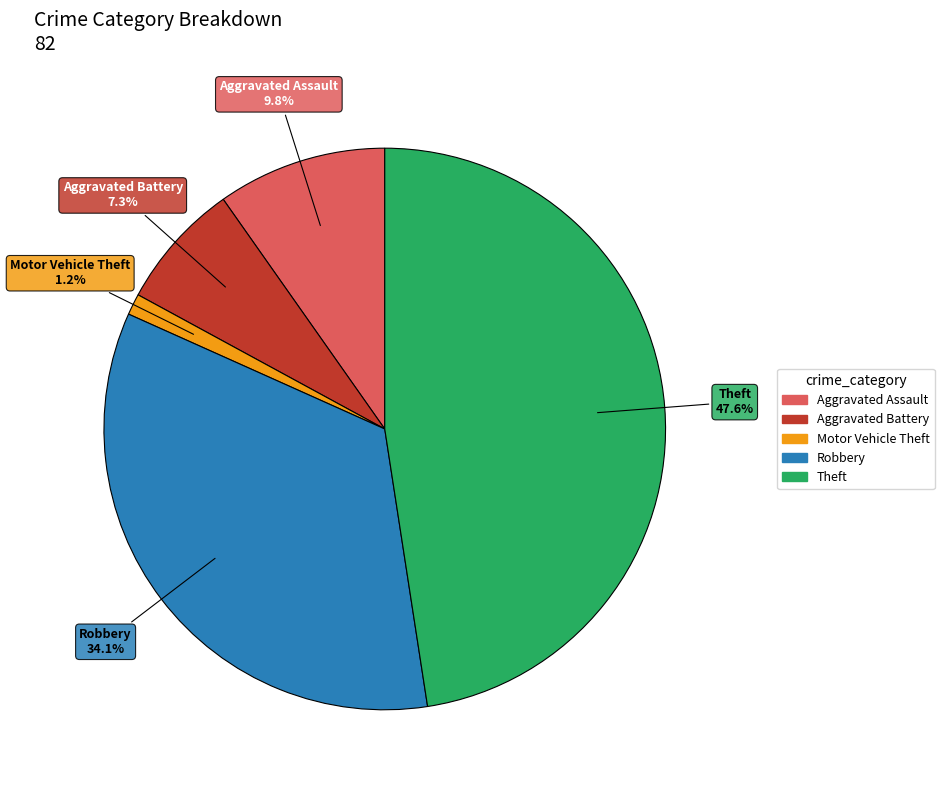

To the nearest percent, what is the difference between the largest and smallest slice percentages?

46%